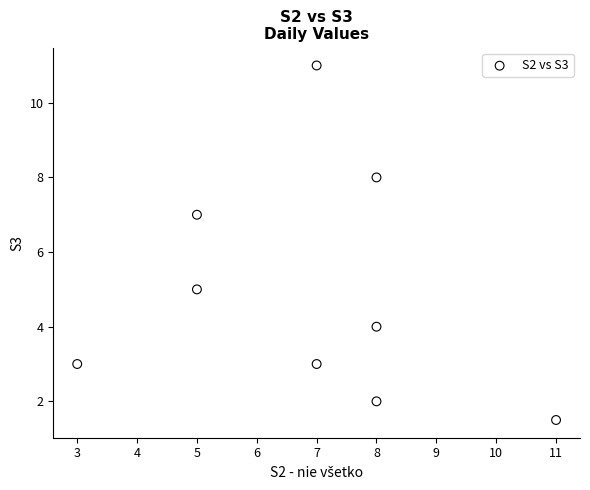

What is the range of Y values (max minus min)?

9.5